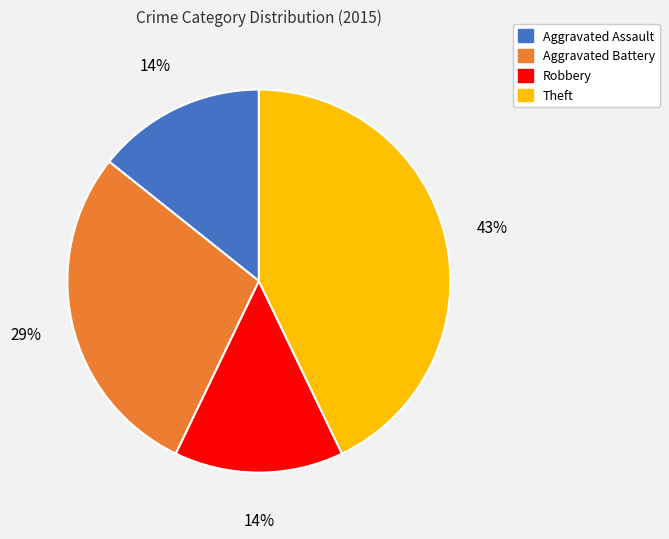

Does any single category account for the majority?

No